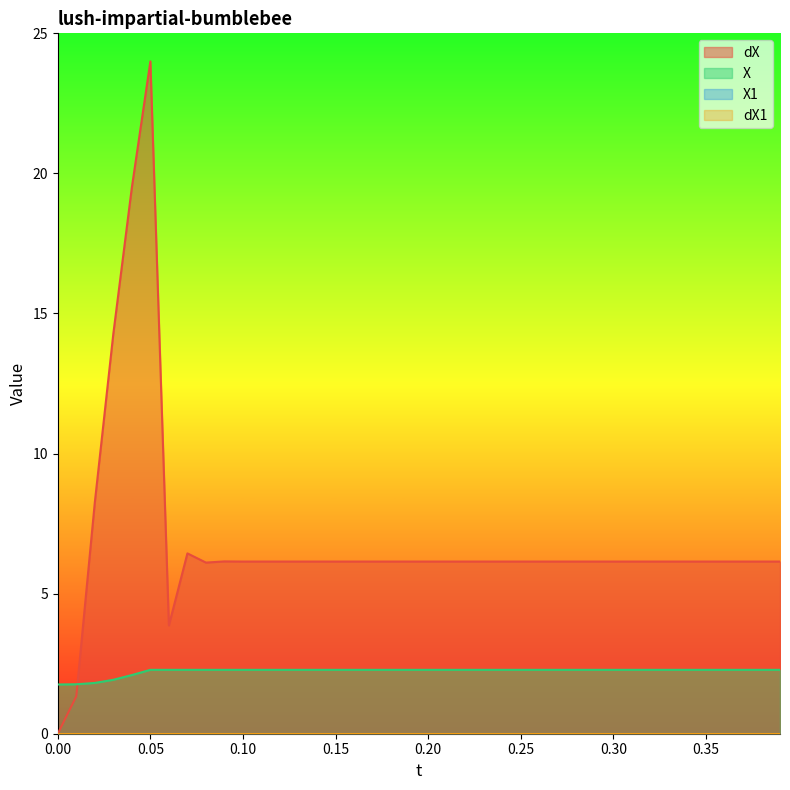

True or false: dX and X cross at least once.

True